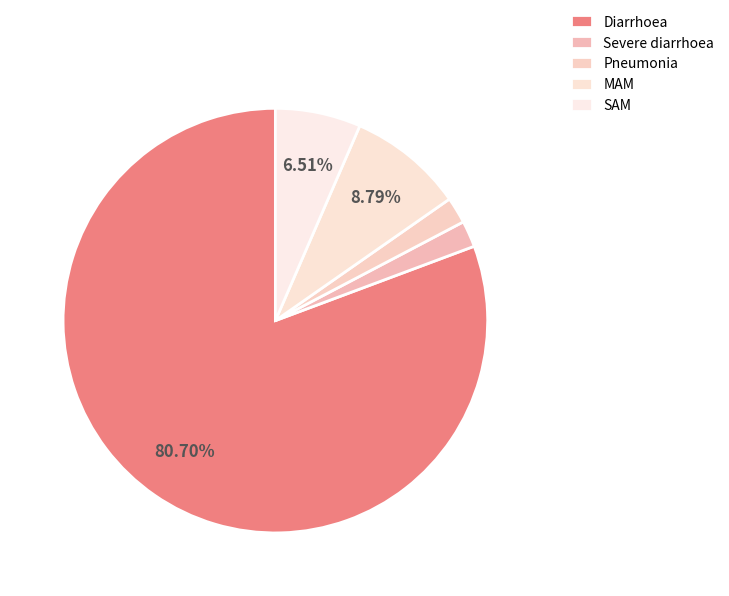

Count the number of slices in the pie.

5